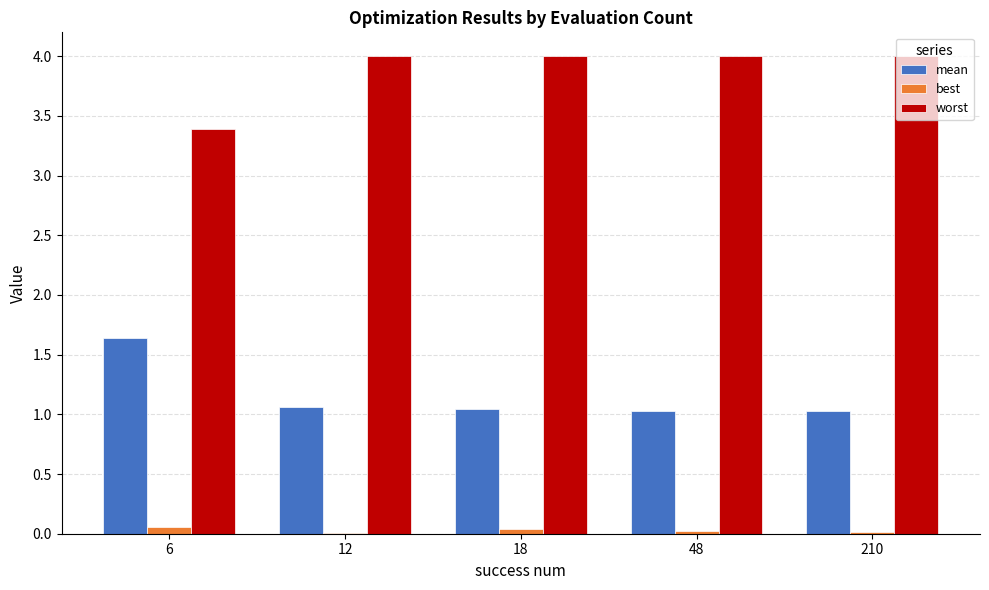

How many groups of bars are there?

5